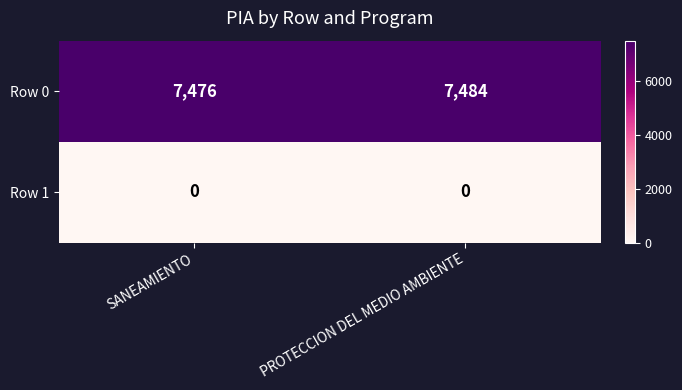

List the series in order of their peak value, lowest first.

Row 1, Row 0